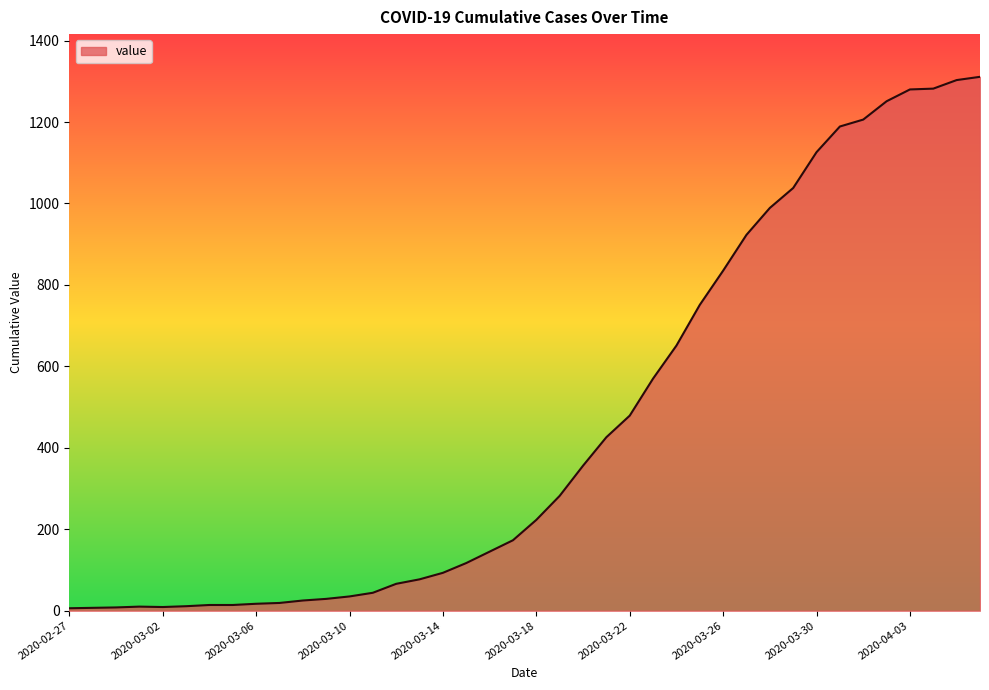

What is the maximum value shown in the chart?

1311